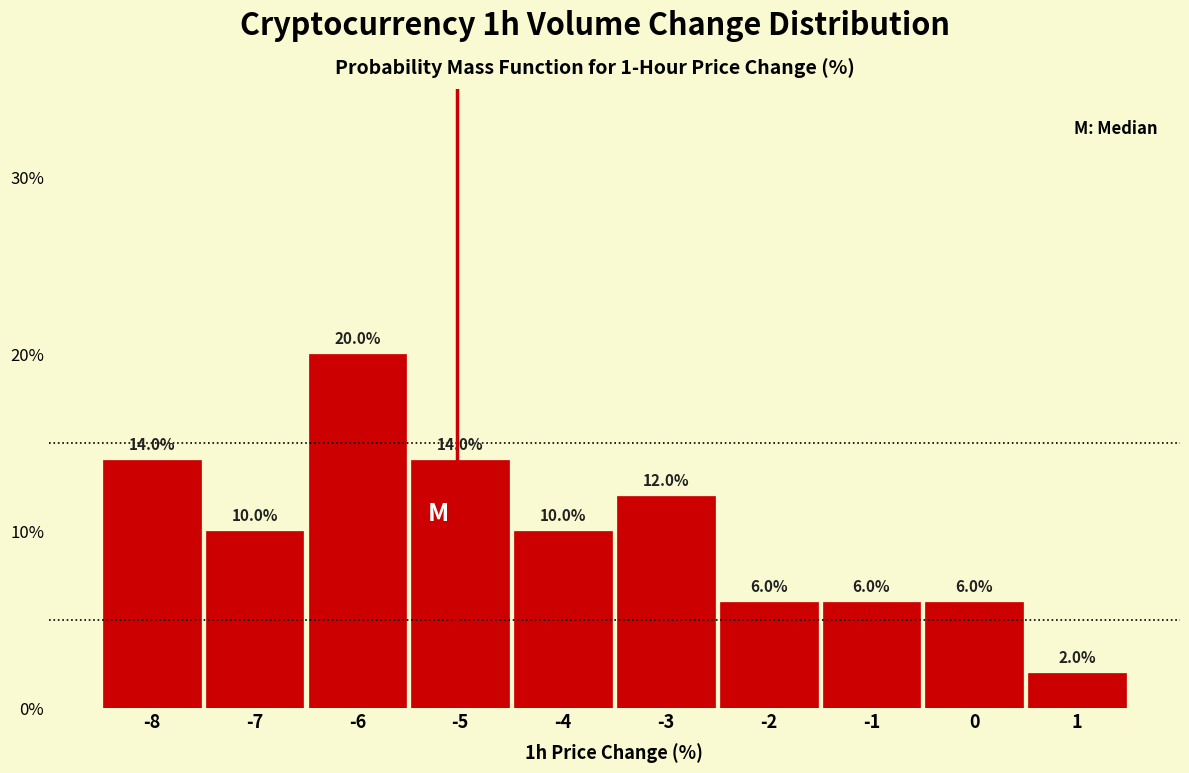

Reading left to right, transcribe all the data shown in this chart.

14.0	10.0	20.0	14.0	10.0	12.0	6.0	6.0	6.0	2.0